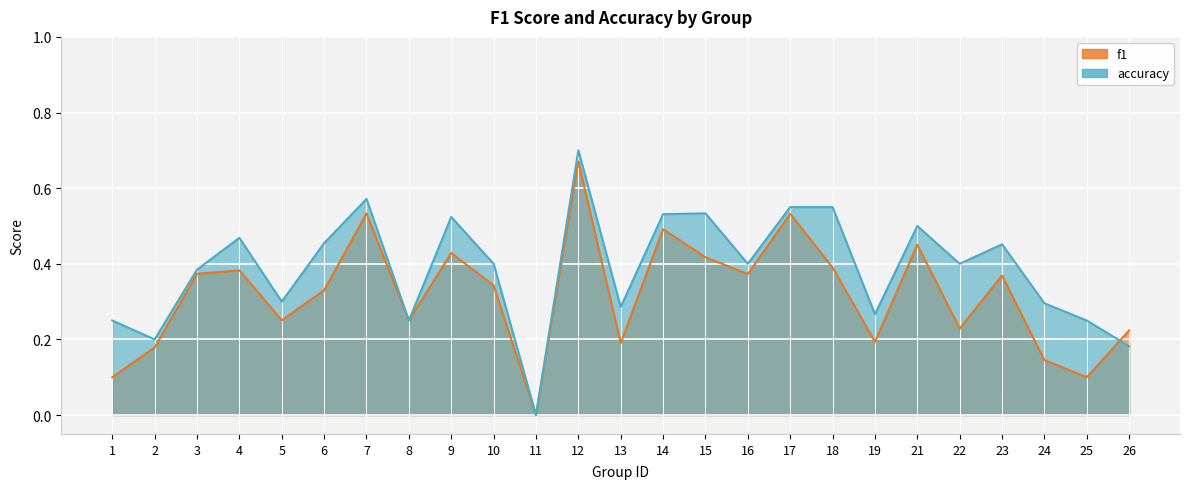

What is the maximum value shown in the chart?

0.7